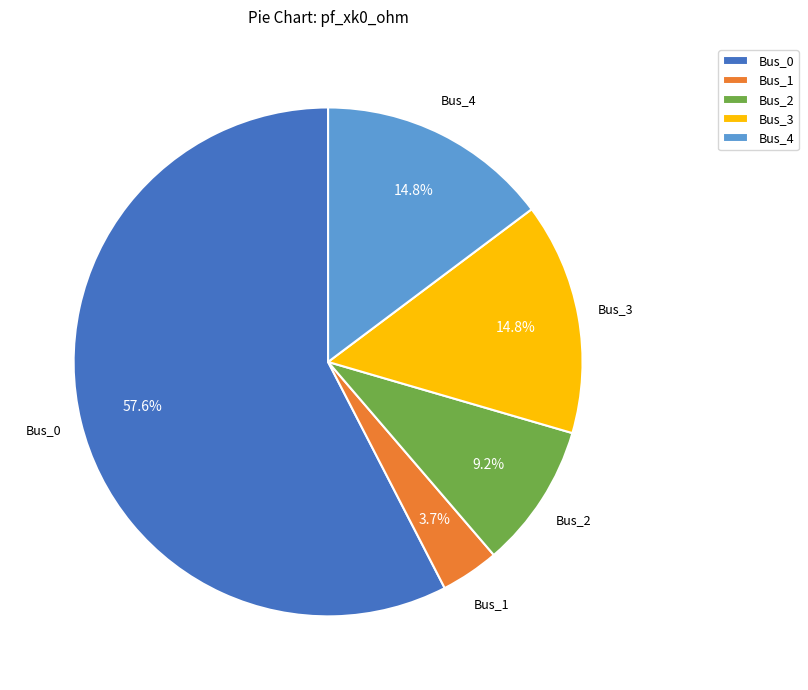

To the nearest percent, what is the difference between the largest and smallest slice percentages?

54%